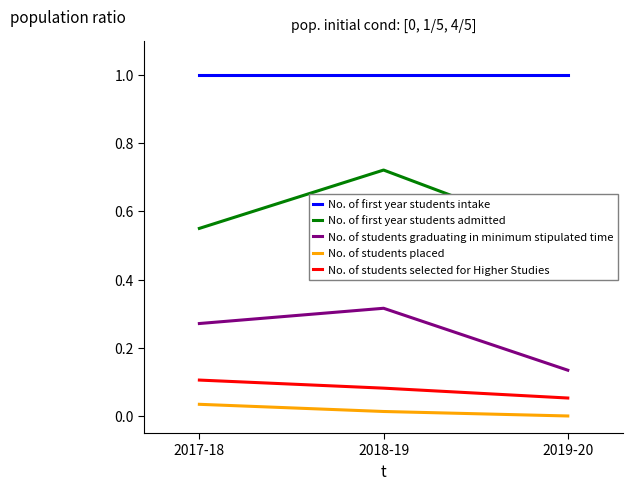

At which category is the sum across all series the highest?

2018-19